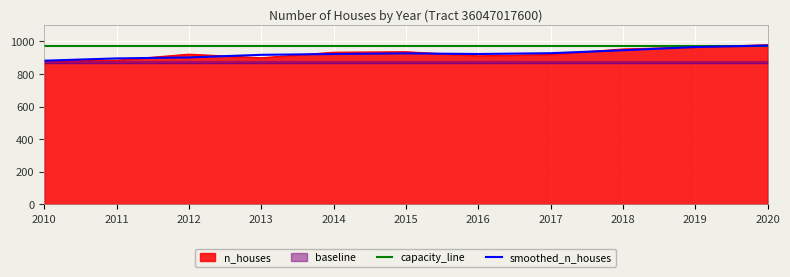

Is it true that smoothed_n_houses equals 1281 at 2014?

False